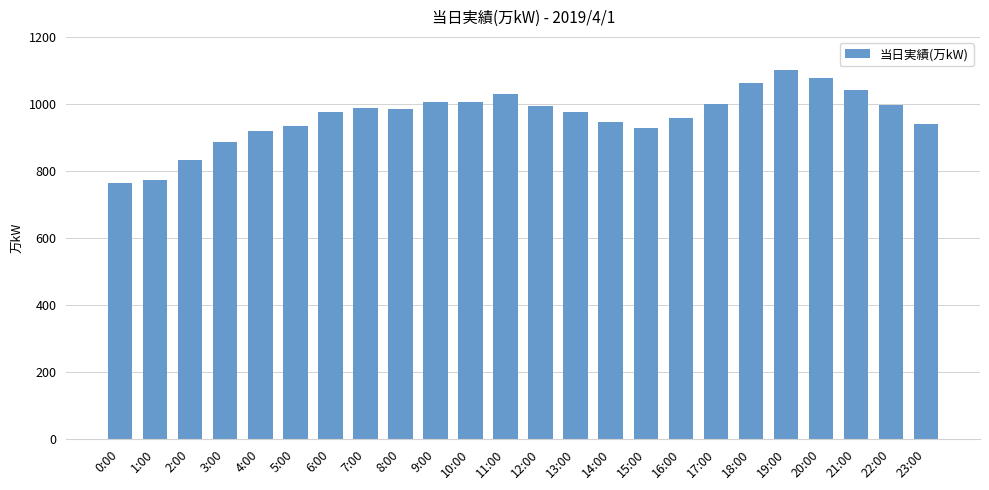

What is the change in value from 7:00 to 22:00?

+10